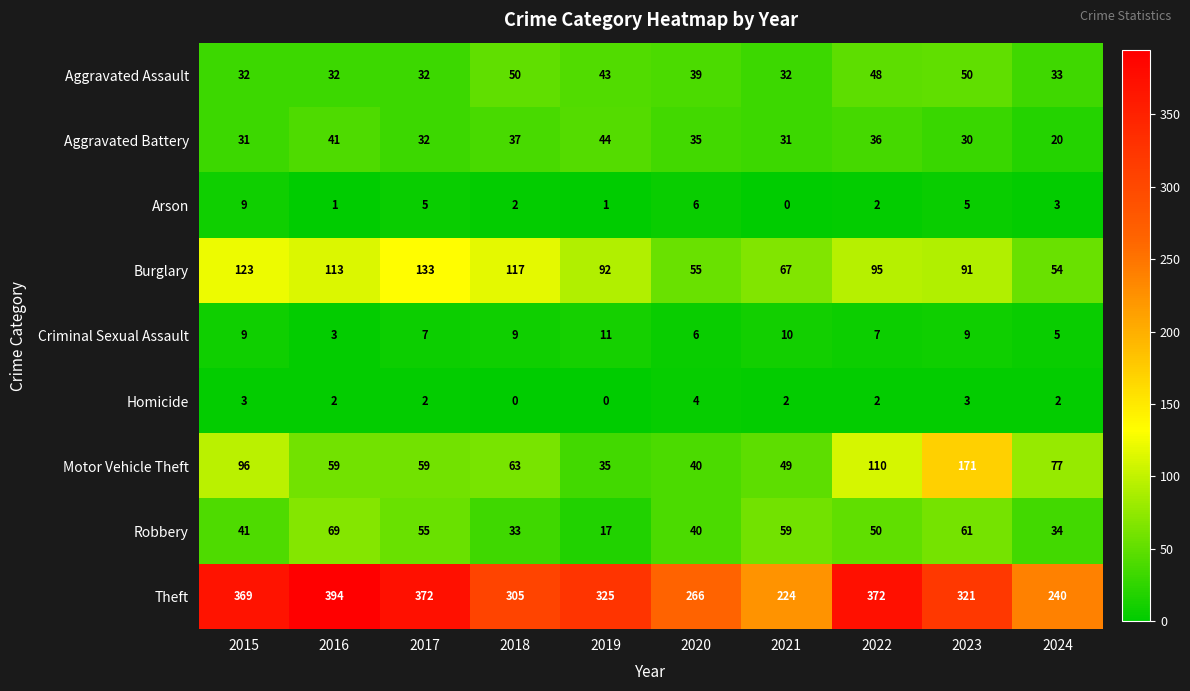

Count the number of categories in the chart.

10